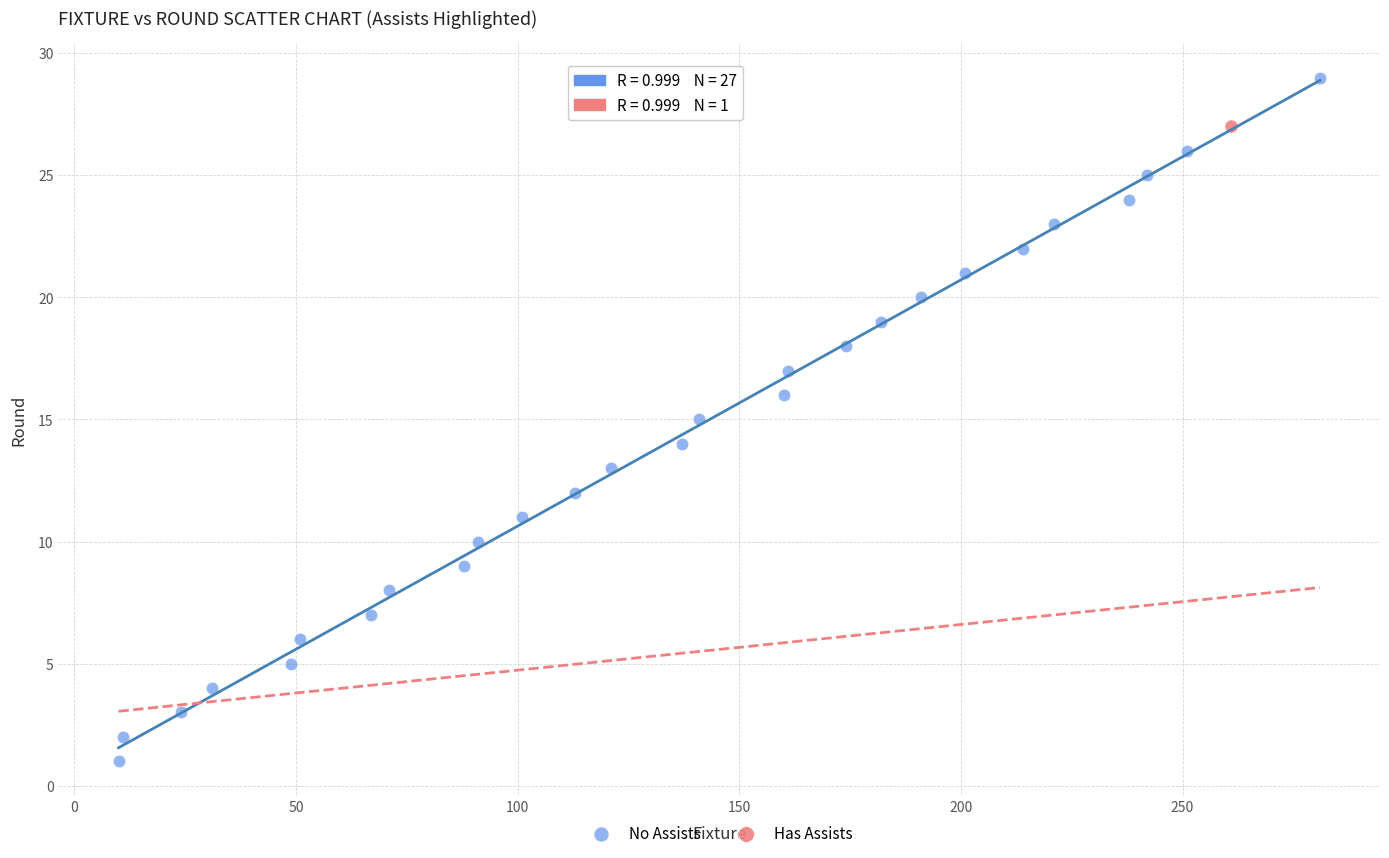

What are all the series names shown in the legend?

No Assists, Has Assists